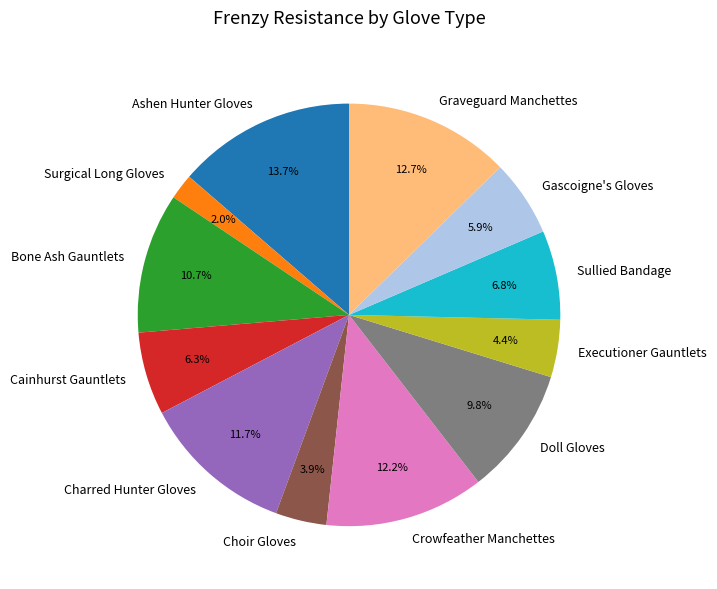

What is the largest slice in the pie chart?

Ashen Hunter Gloves